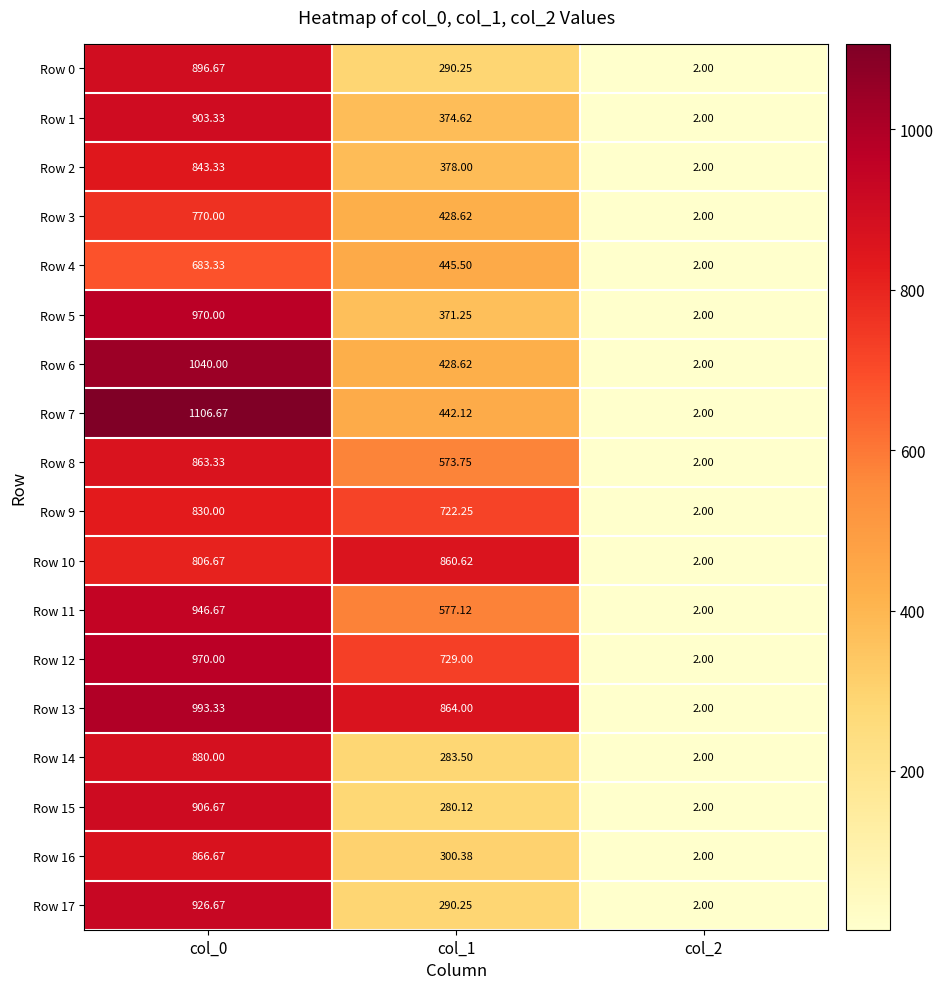

Is the value of Row 12 at col_0 greater than the value of Row 2 at col_1?

Yes